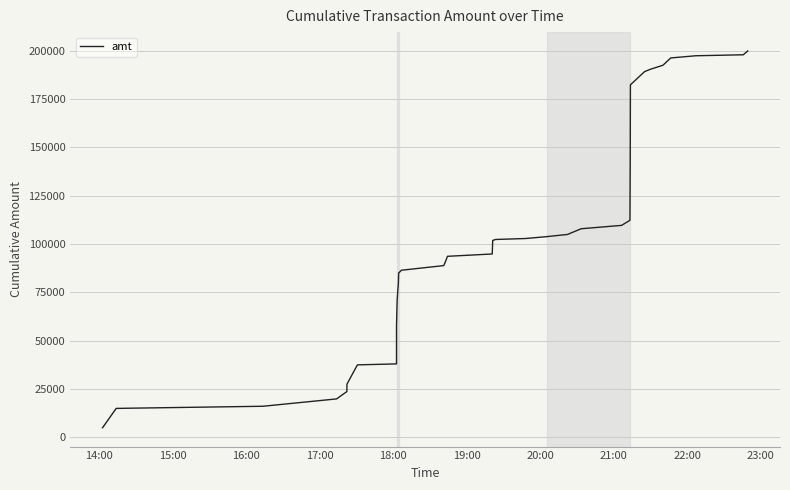

How many data points are less than 101833?

17